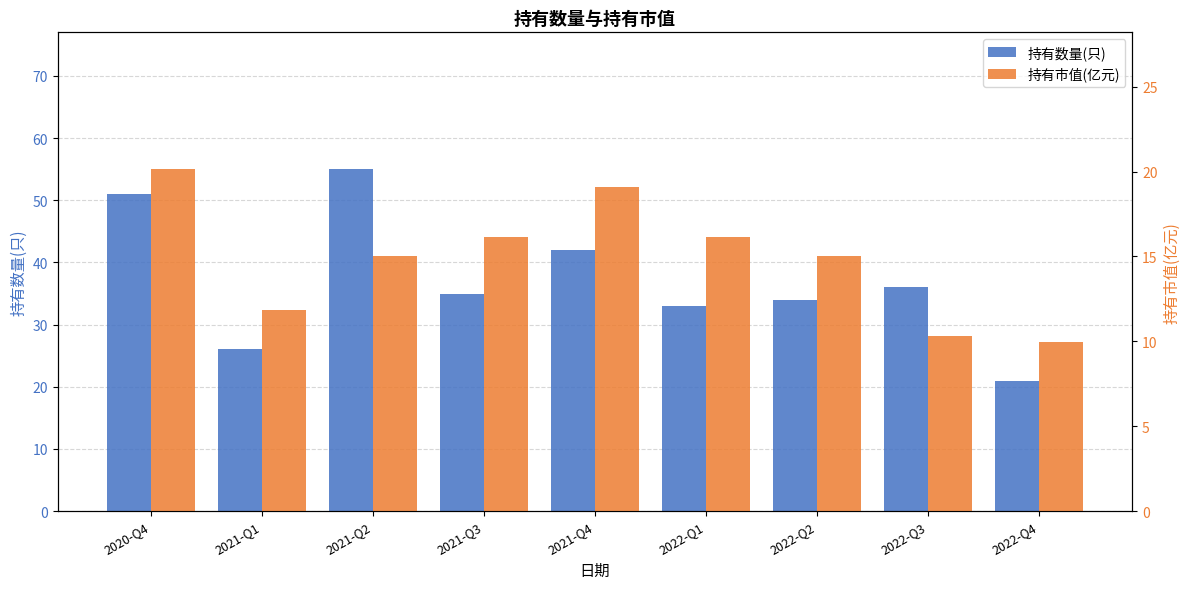

Rank the categories by 持有市值(亿元) value from lowest to highest.

2022-Q4, 2022-Q3, 2021-Q1, 2022-Q2, 2021-Q2, 2021-Q3, 2022-Q1, 2021-Q4, 2020-Q4